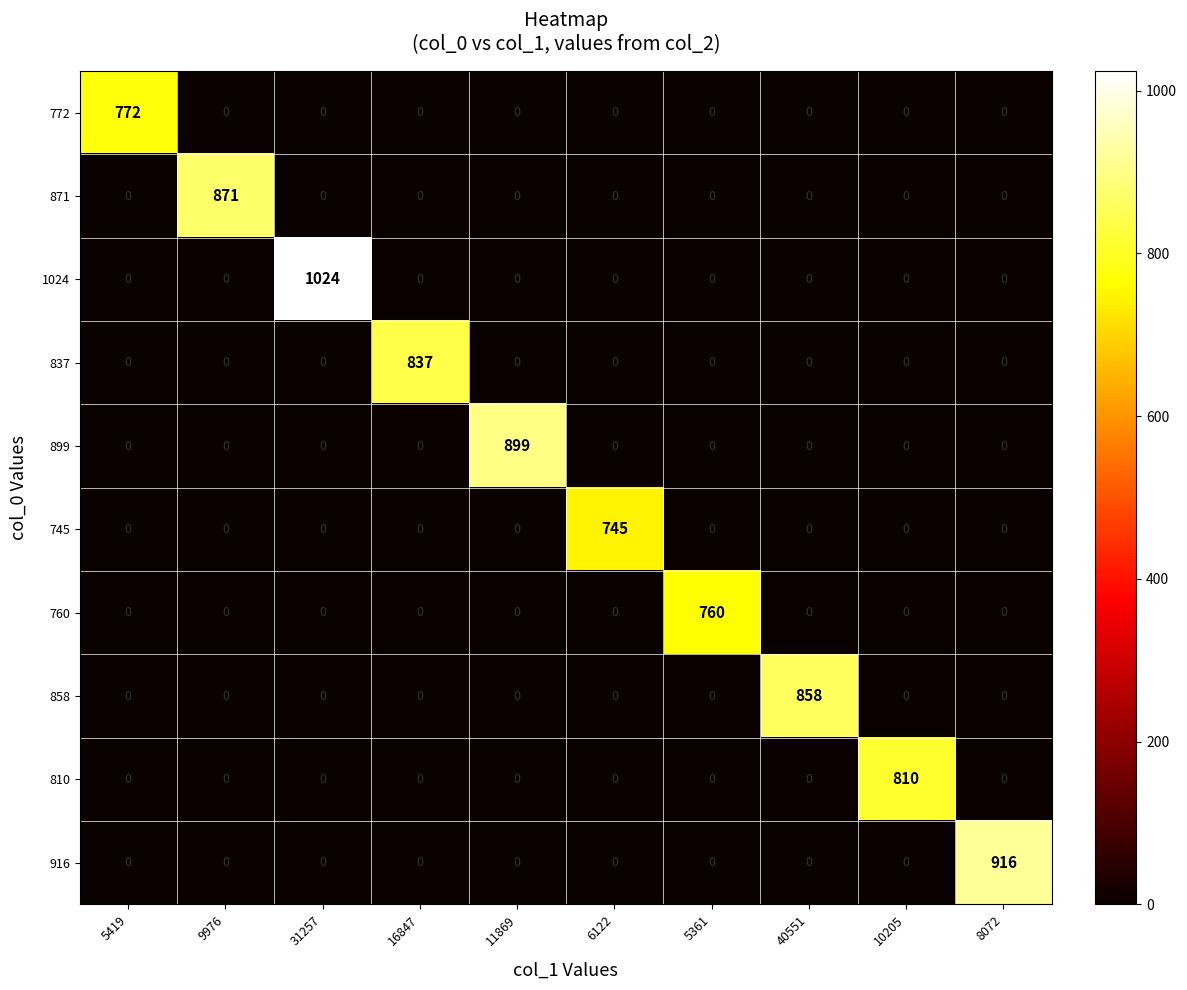

Count the number of categories in the chart.

10